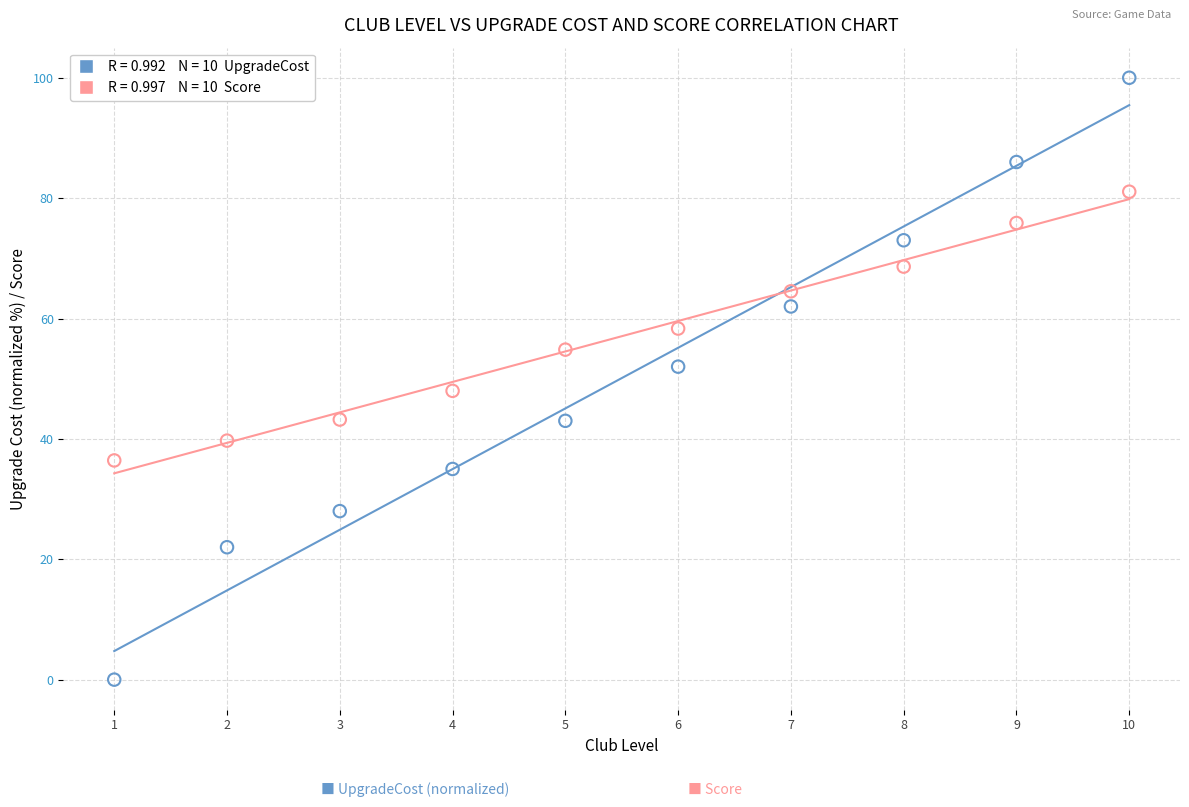

Across all data points, what is the range of X values (max minus min)?

9.0